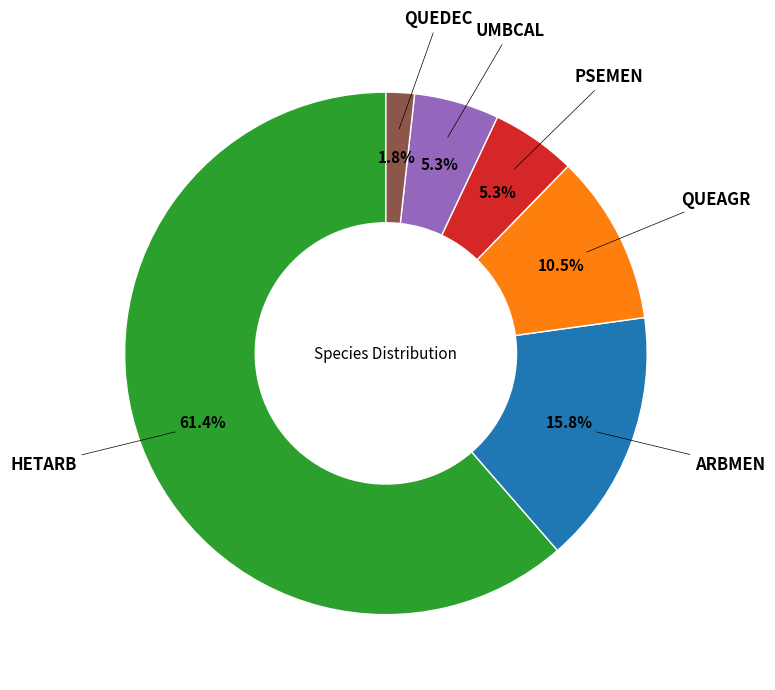

Is there any slice that represents more than half of the pie?

Yes